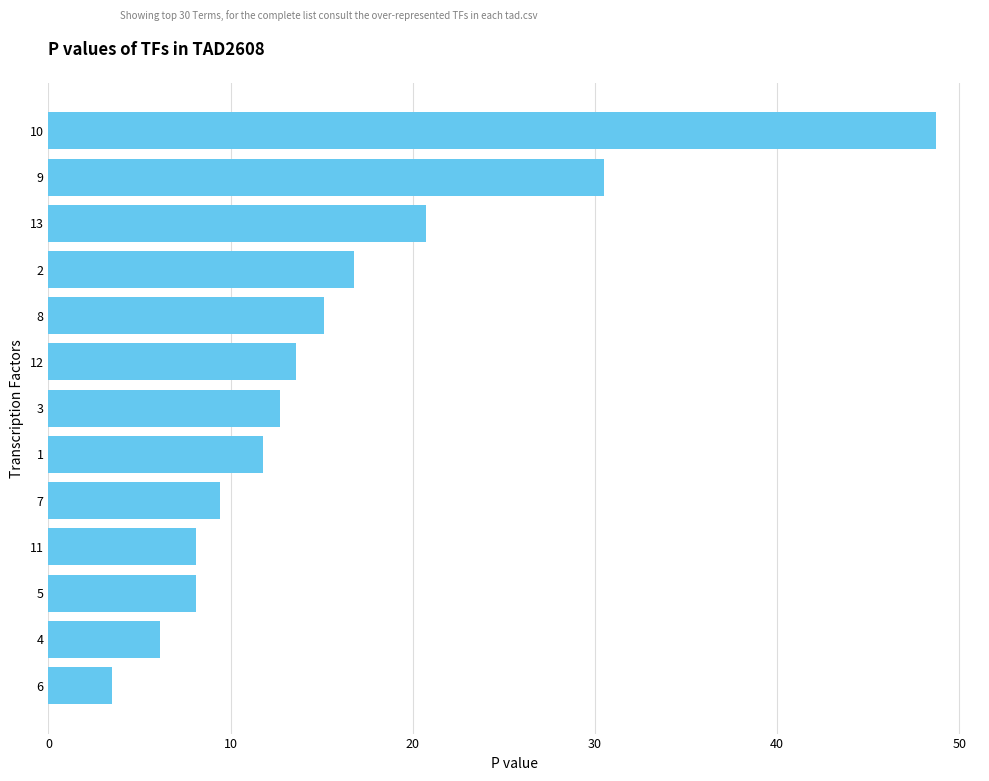

Approximately how many times larger is the value at 10 compared to 3?

3.8